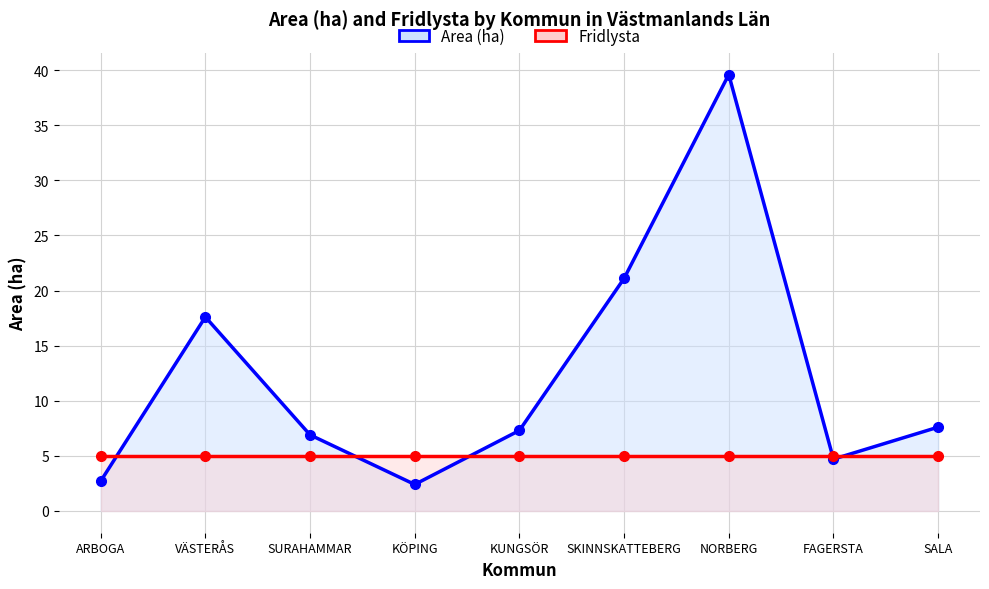

True or false: Area (ha) has more than 1 interior local peaks.

True